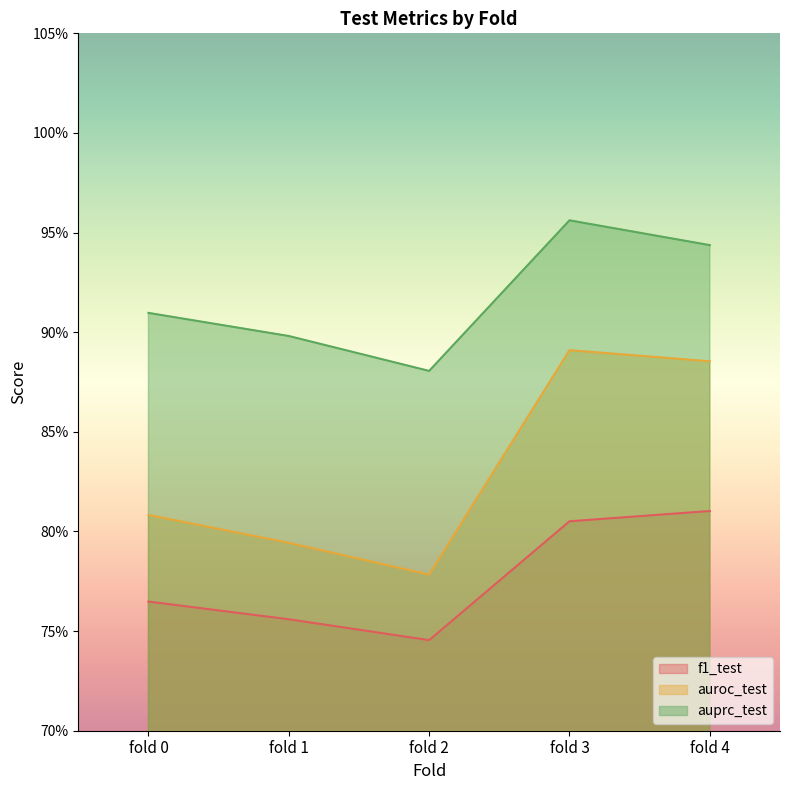

What are all the series names shown in the legend?

f1_test, auroc_test, auprc_test